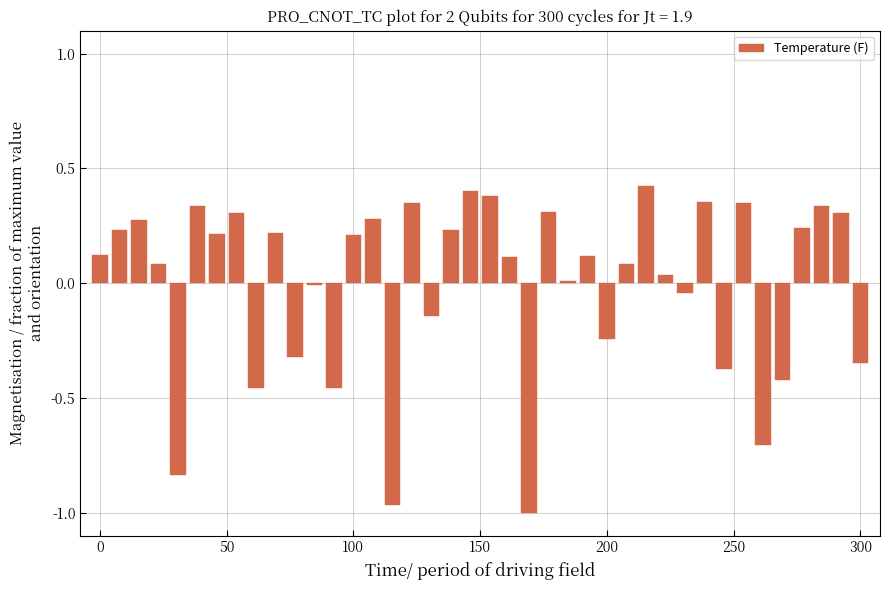

How many categories are shown in the chart?

40